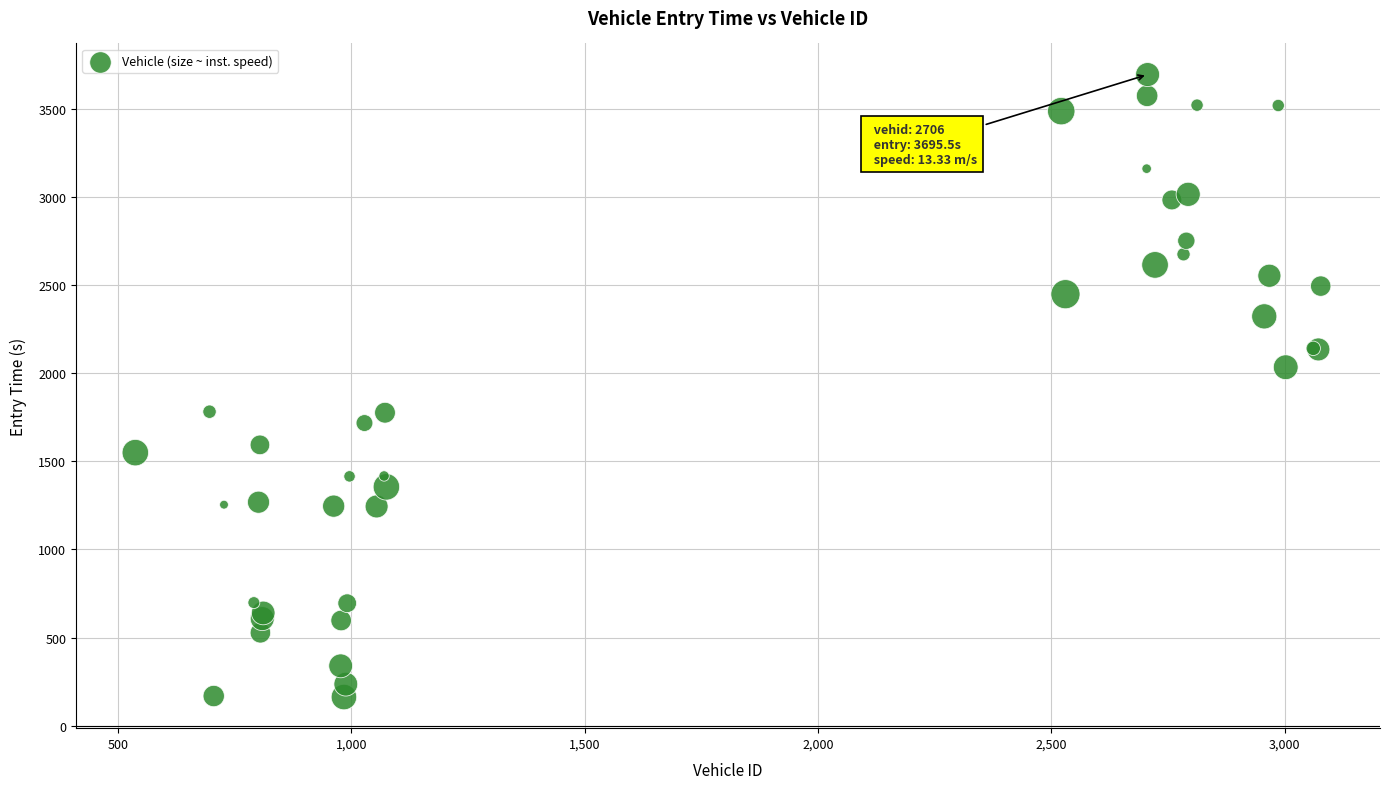

What Y value in the scatter plot is closest to 1928?

2034.4